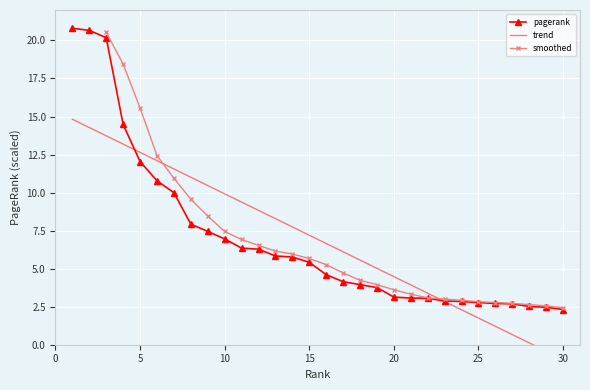

What is the change in value from 14 to 23?

-2.9